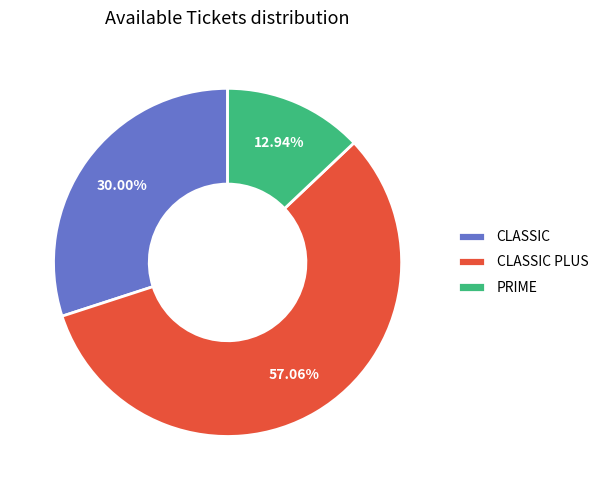

The CLASSIC PLUS slice represents 67% of the pie. True or false?

False